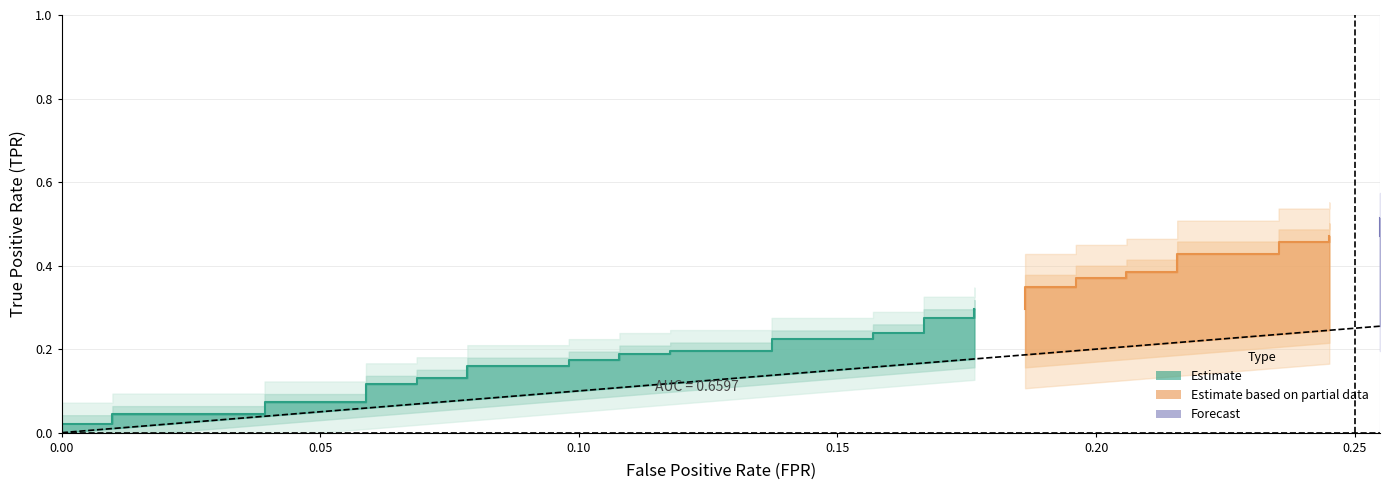

What is the approximate value of tpr at 31?

0.4